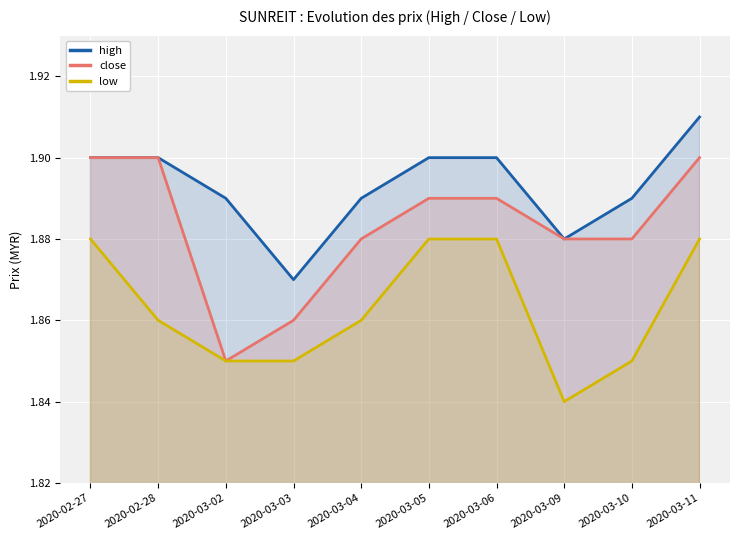

Where is low nearest to the value 1?

2020-03-09